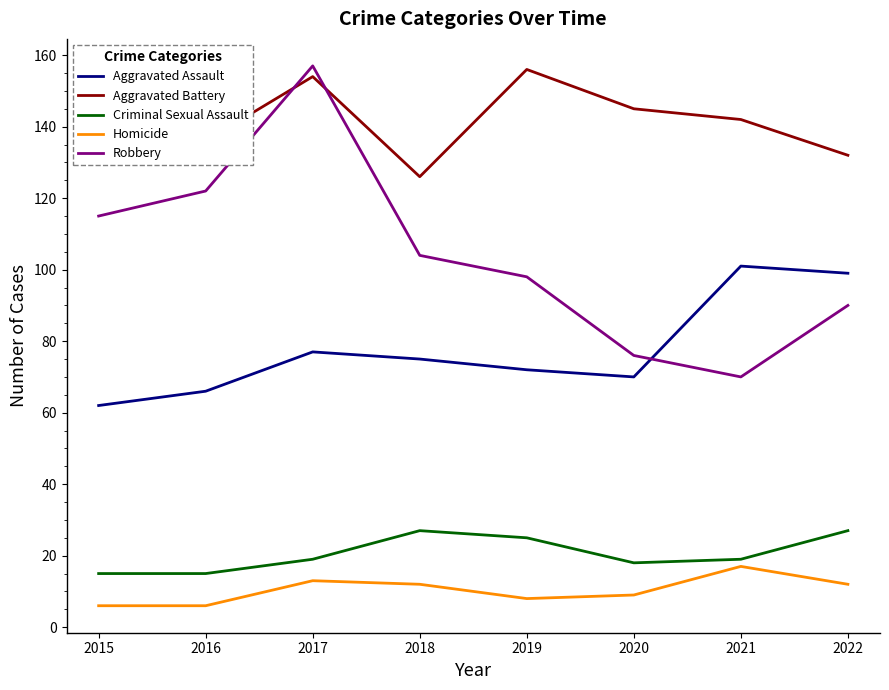

At which category does Aggravated Battery reach its first local peak?

2017